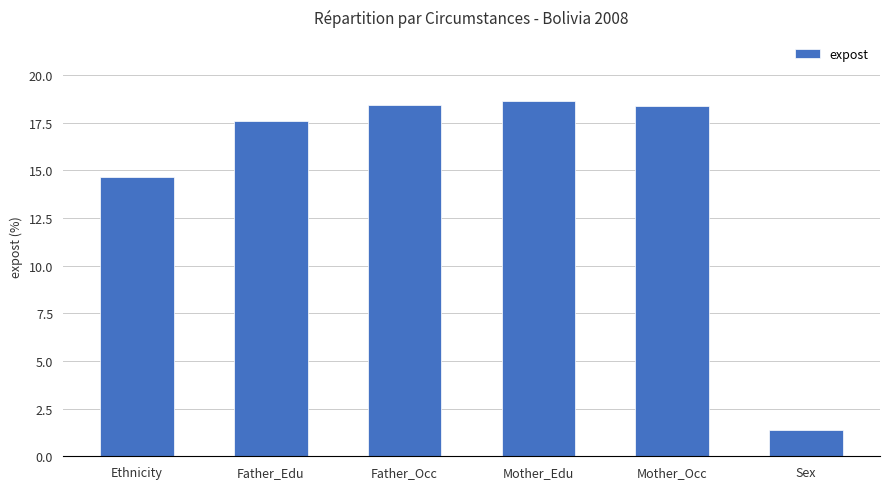

What is the average value?

14.9